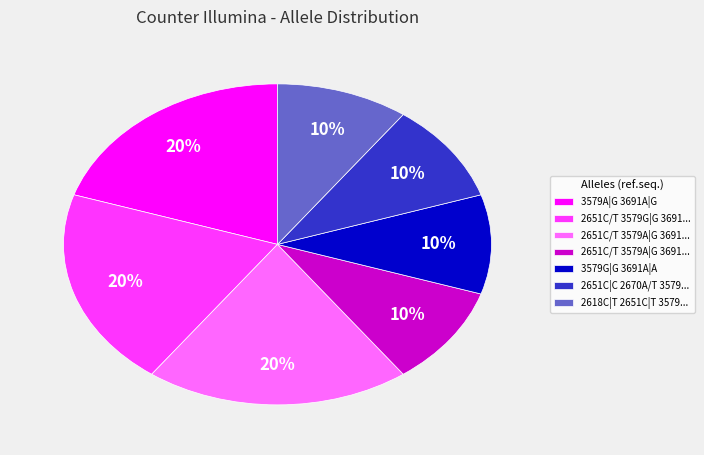

Is there a majority slice in this chart?

No